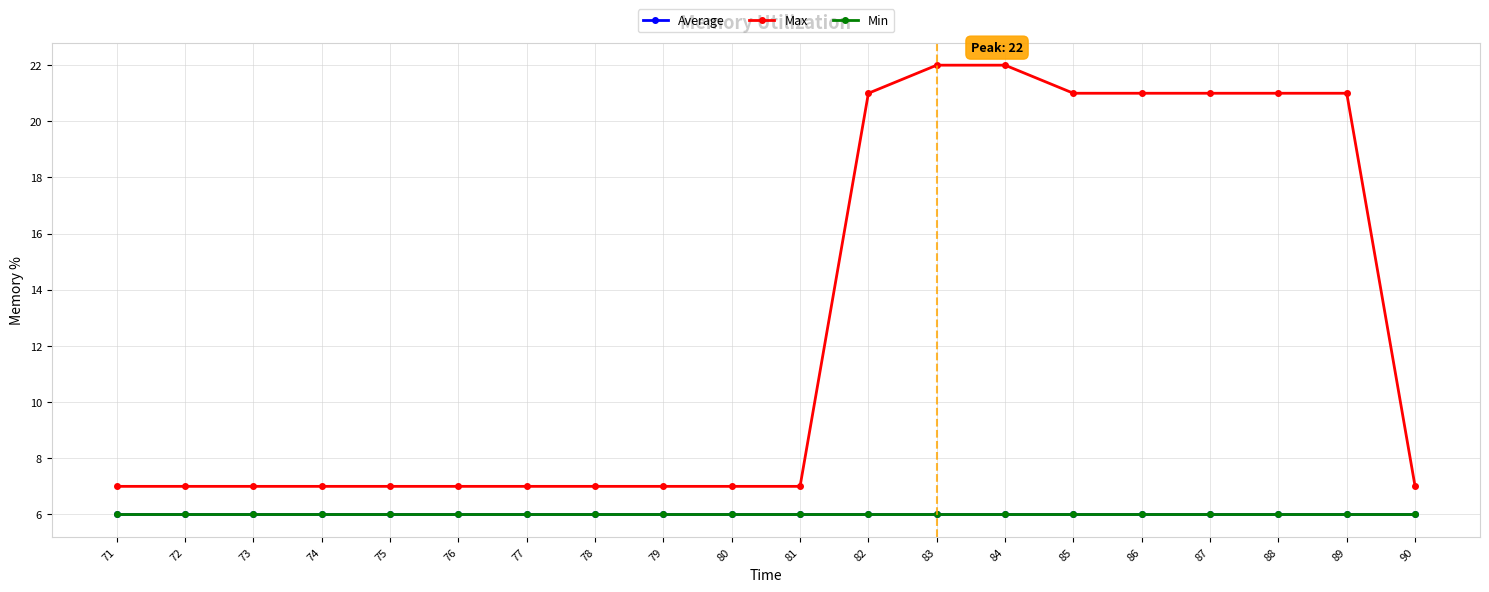

Where is Average nearest to the value 6?

71